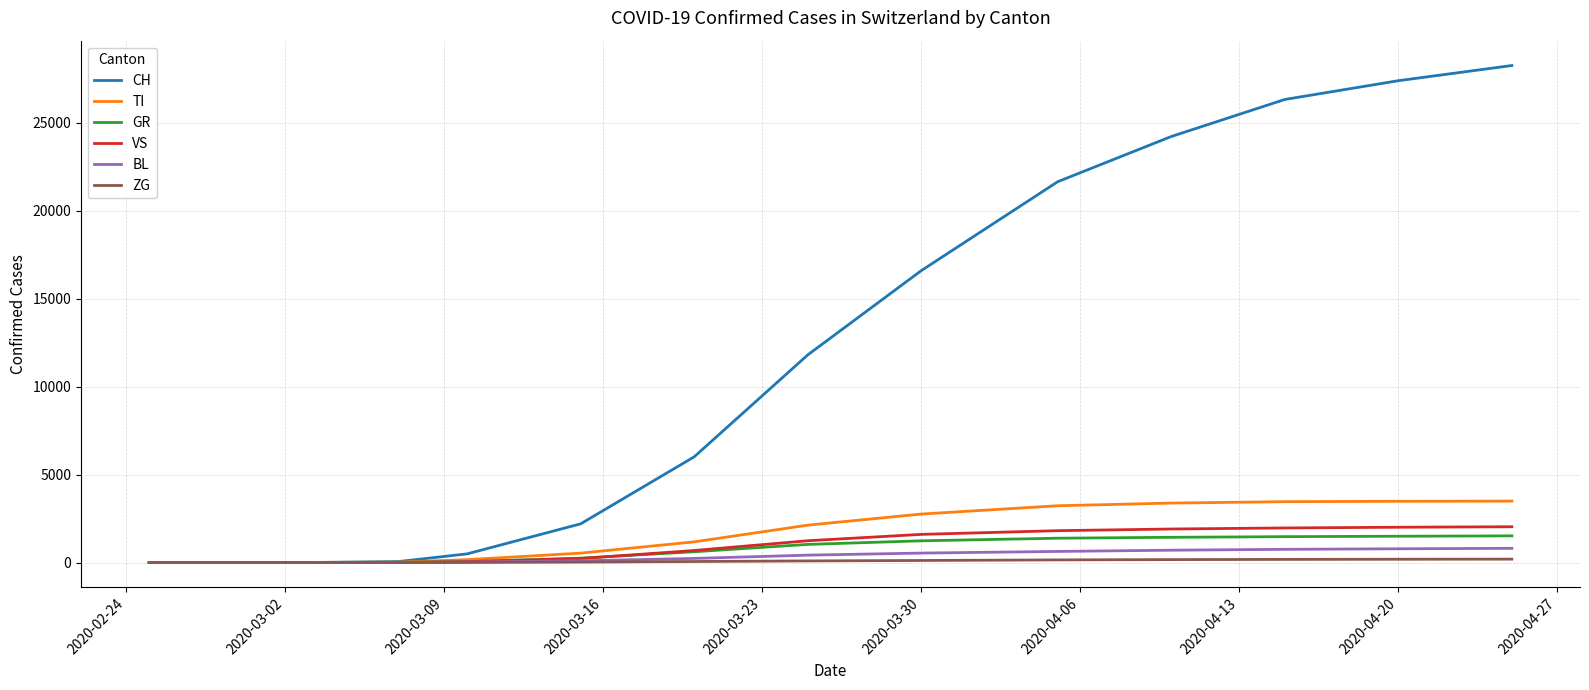

Does the chart display data point markers on the line(s)?

No